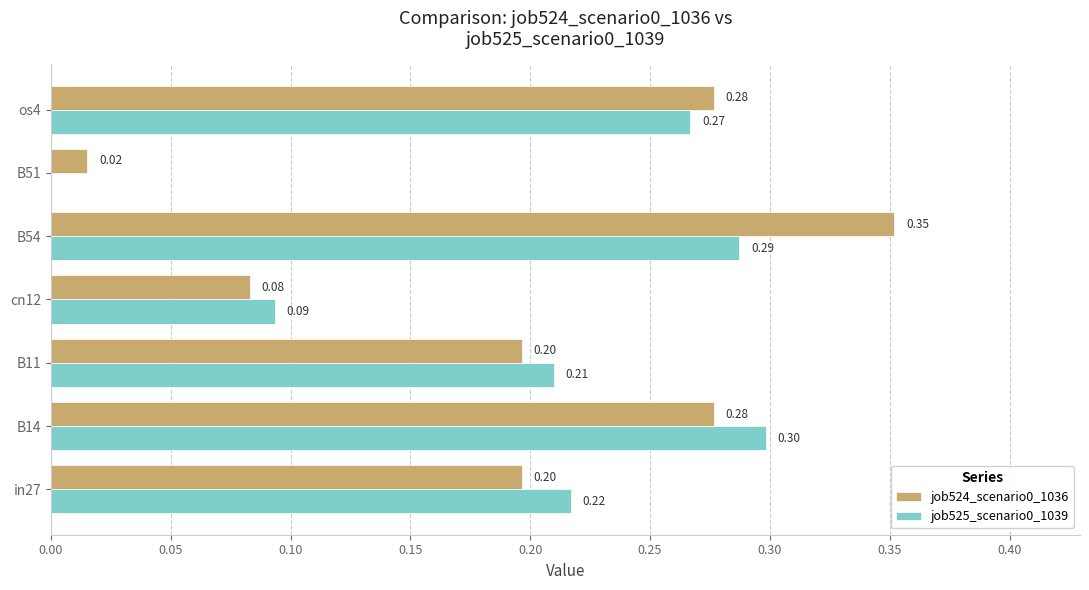

What is the sum of all job524_scenario0_1036 values?

1.4